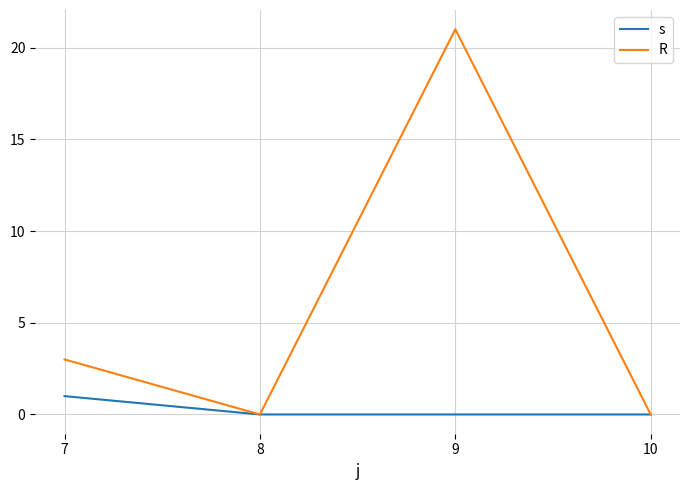

Between 9 and 10, which series saw the biggest shift?

R